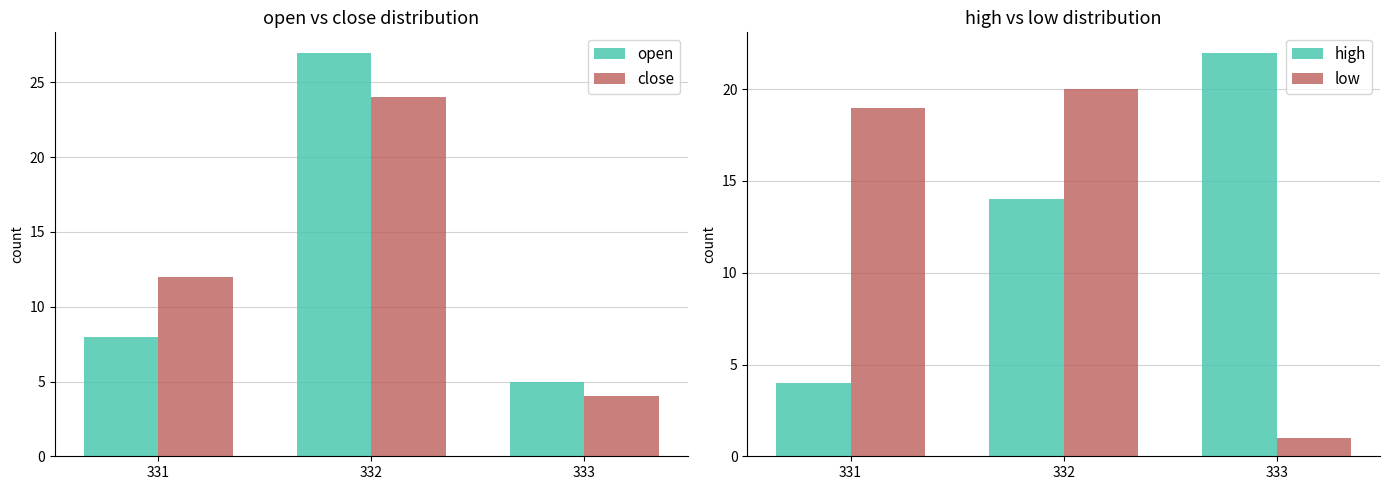

What is the sum of the close values at 332 and 333?

28